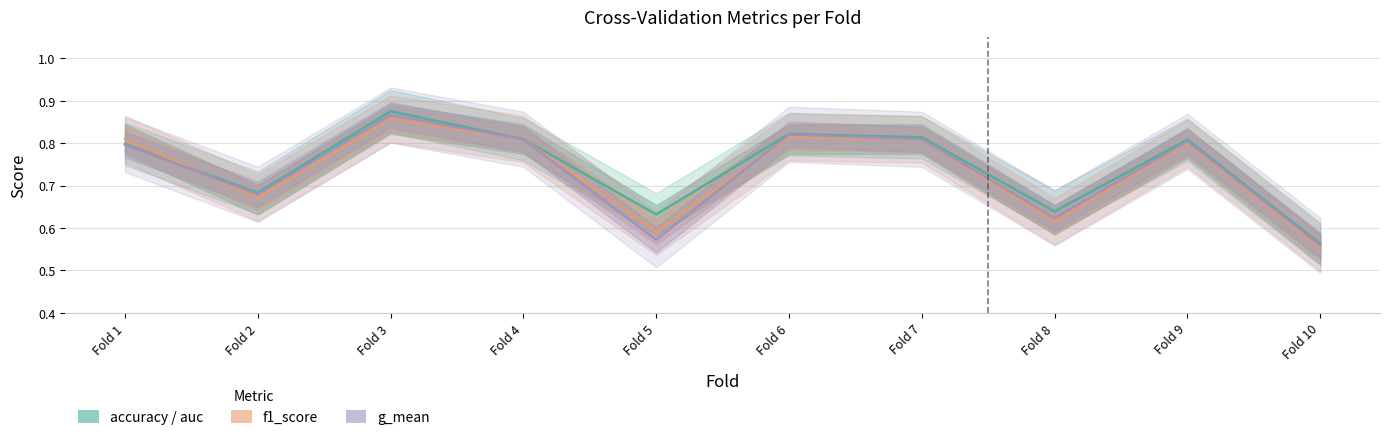

At Fold 6, list the series in order from largest to smallest.

accuracy, g_mean, f1_score